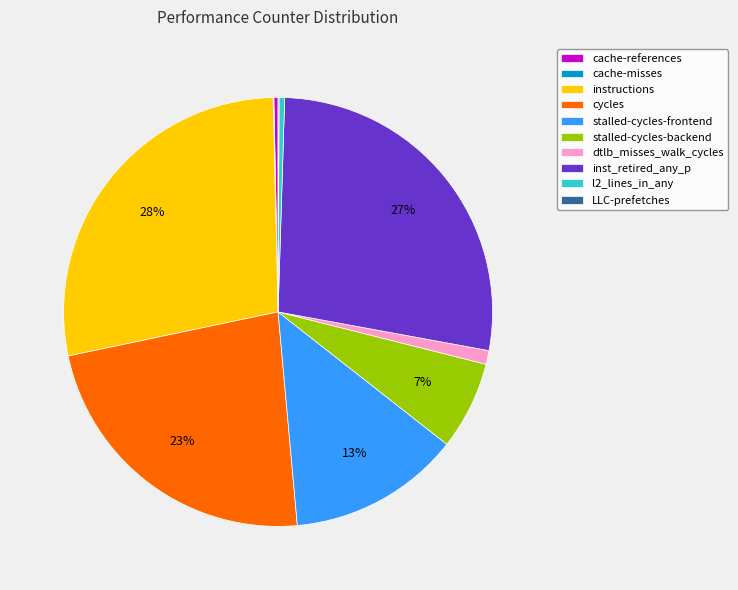

What is the largest slice in the pie chart?

instructions